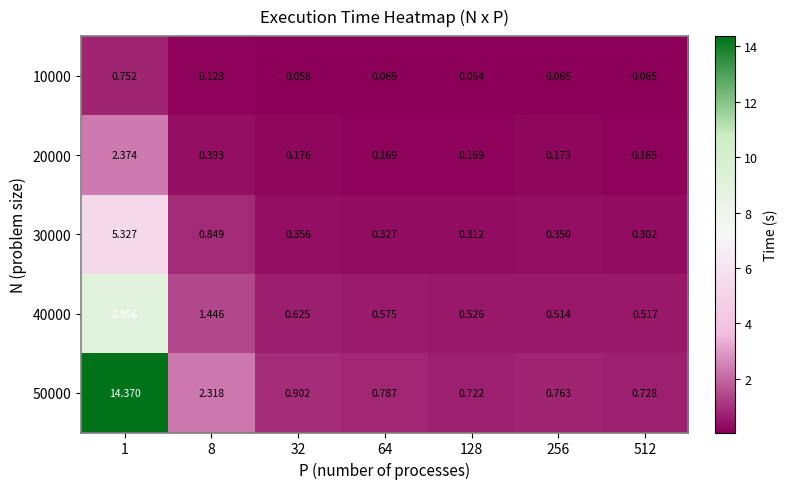

Is the value of 40000 at 512 greater than the value of 10000 at 1?

No